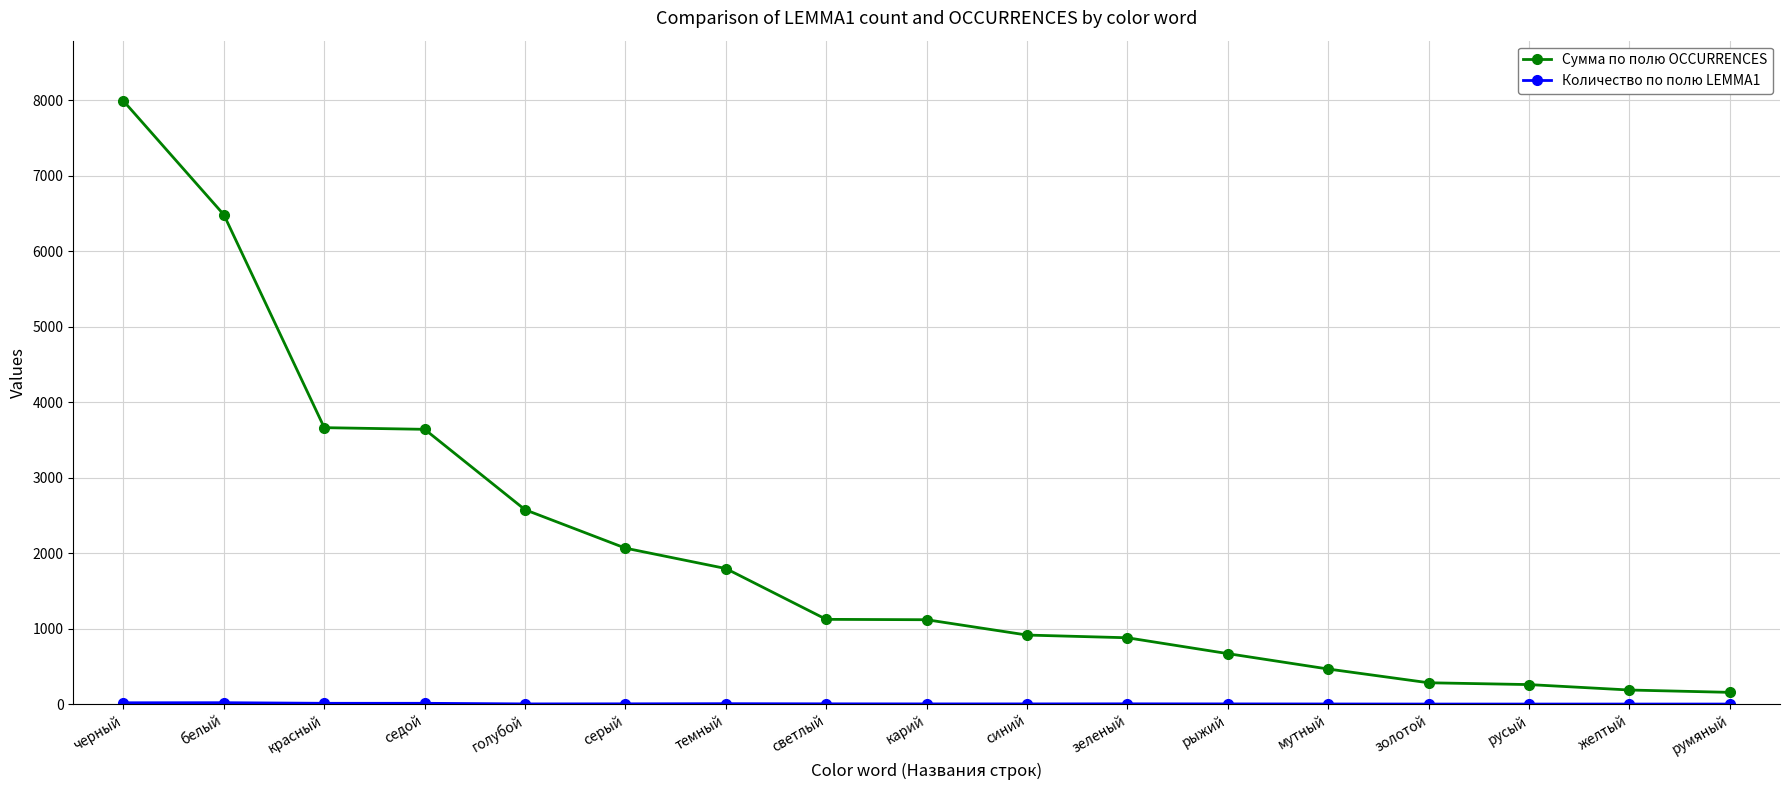

Which series has the largest range (max minus min)?

Сумма по полю OCCURRENCES